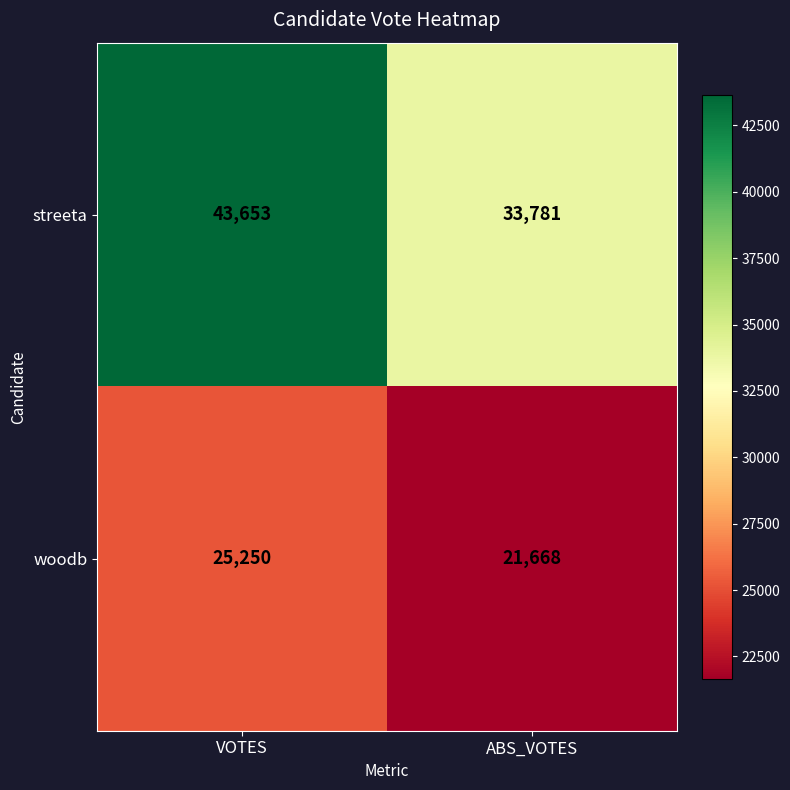

The value of woodb at VOTES is 25250. True or false?

True